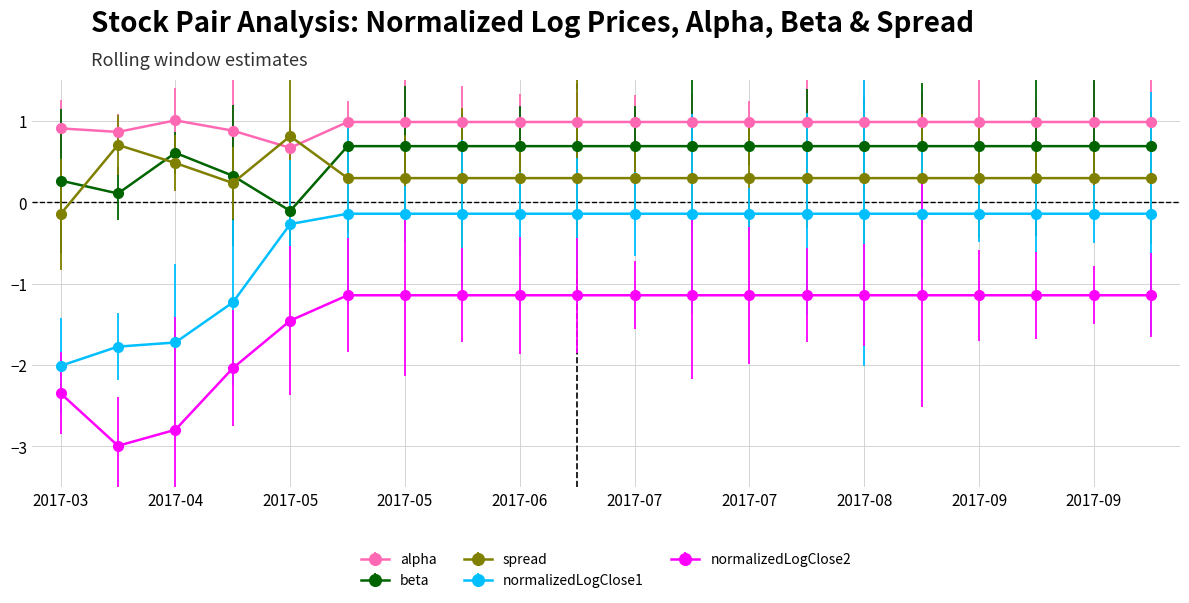

How many values in the spread series exceed 0?

19